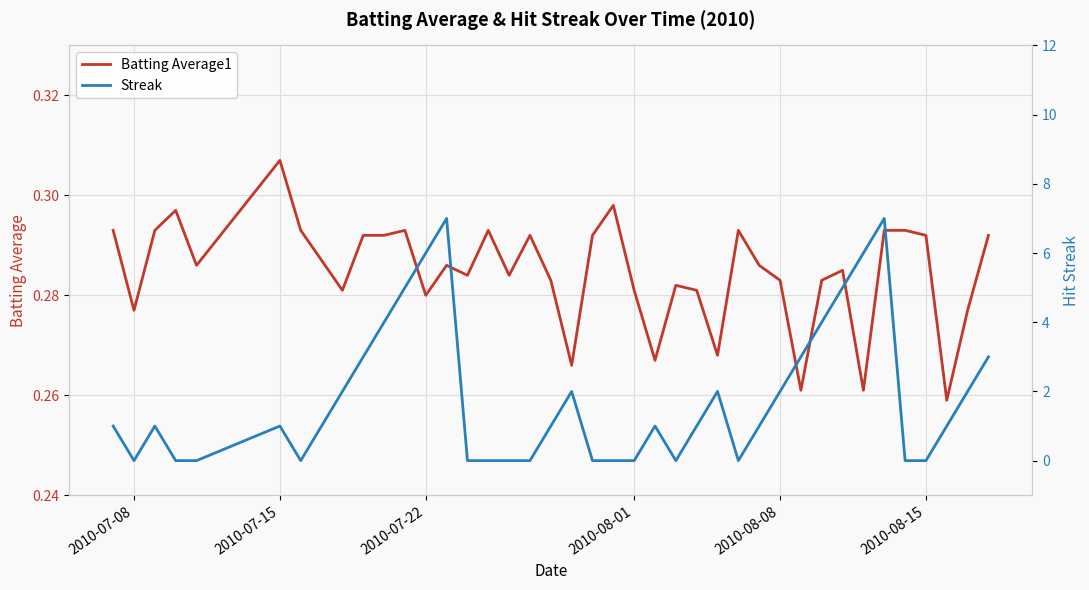

In Streak, how many points are higher than both neighbors (excluding endpoints)?

7